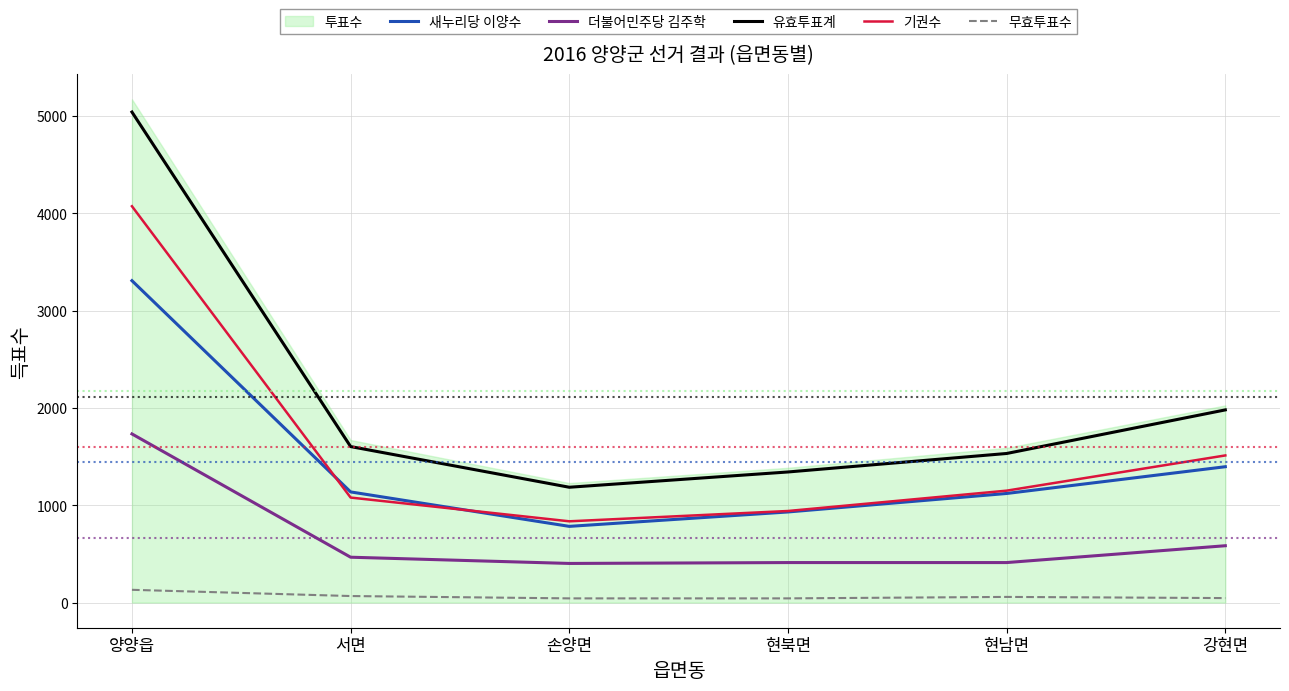

Read the 새누리당 이양수 value at 현남면.

1121